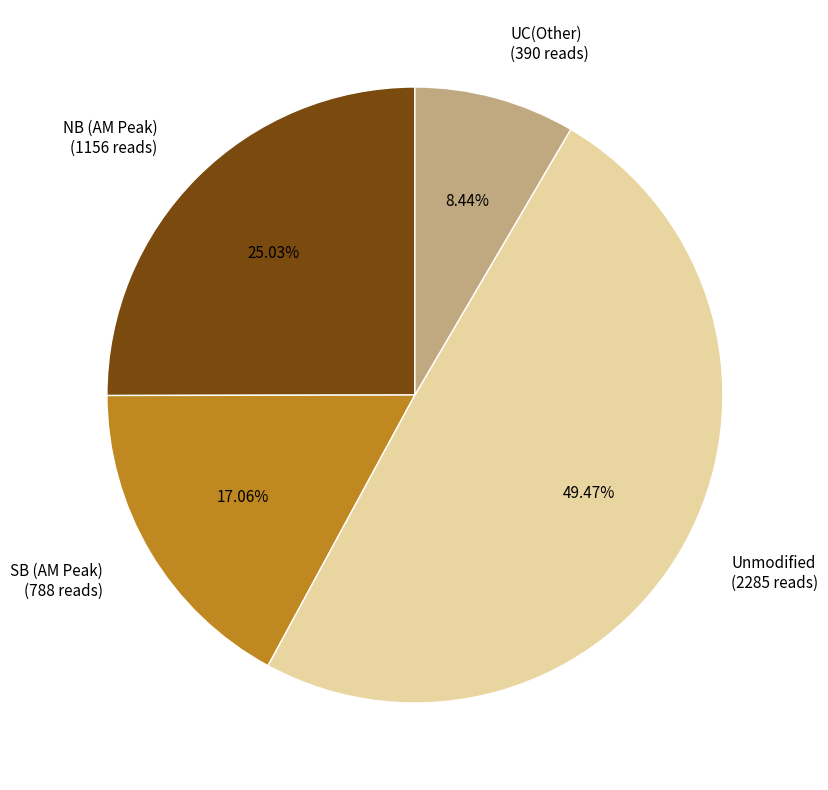

Rank the categories by value from highest to lowest.

Unmodified (2285 reads), NB (AM Peak) (1156 reads), SB (AM Peak) (788 reads), UC(Other) (390 reads)